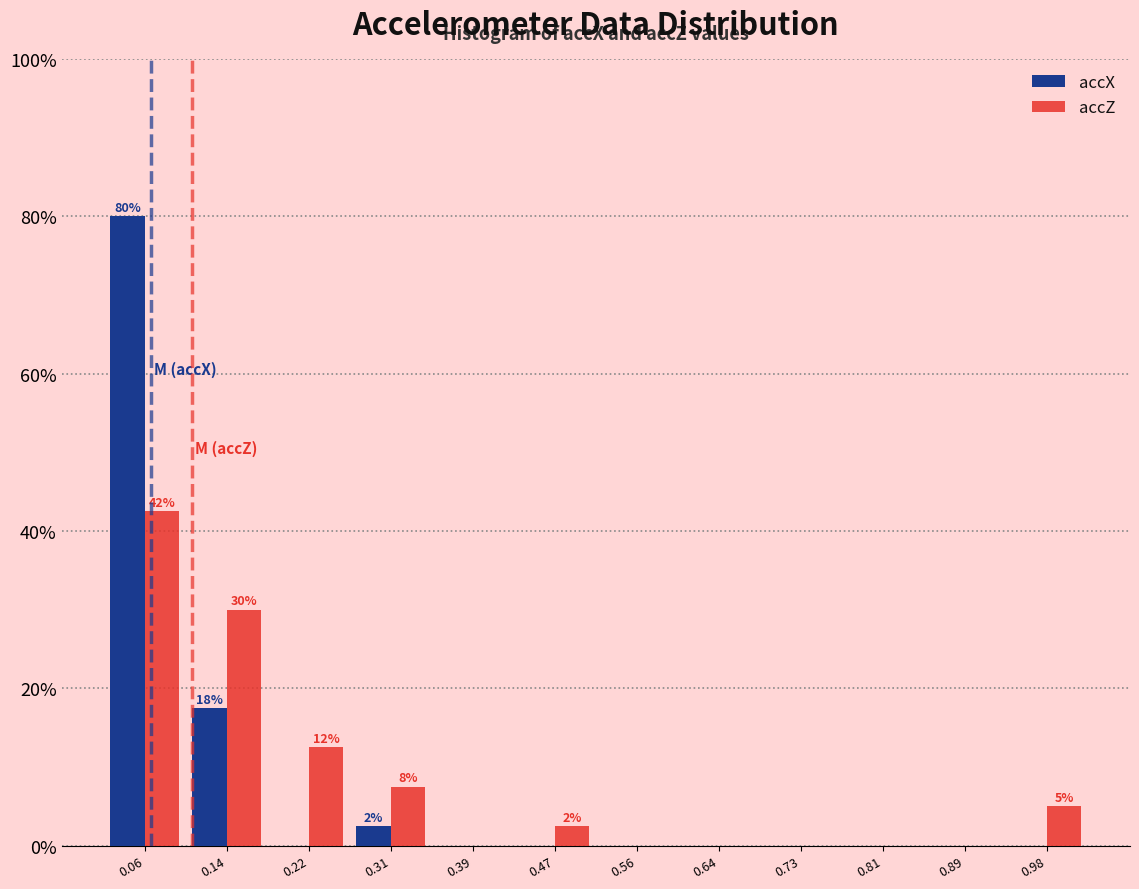

In the accZ series, which range on the x-axis has the tallest bar?

0.01 to 0.10